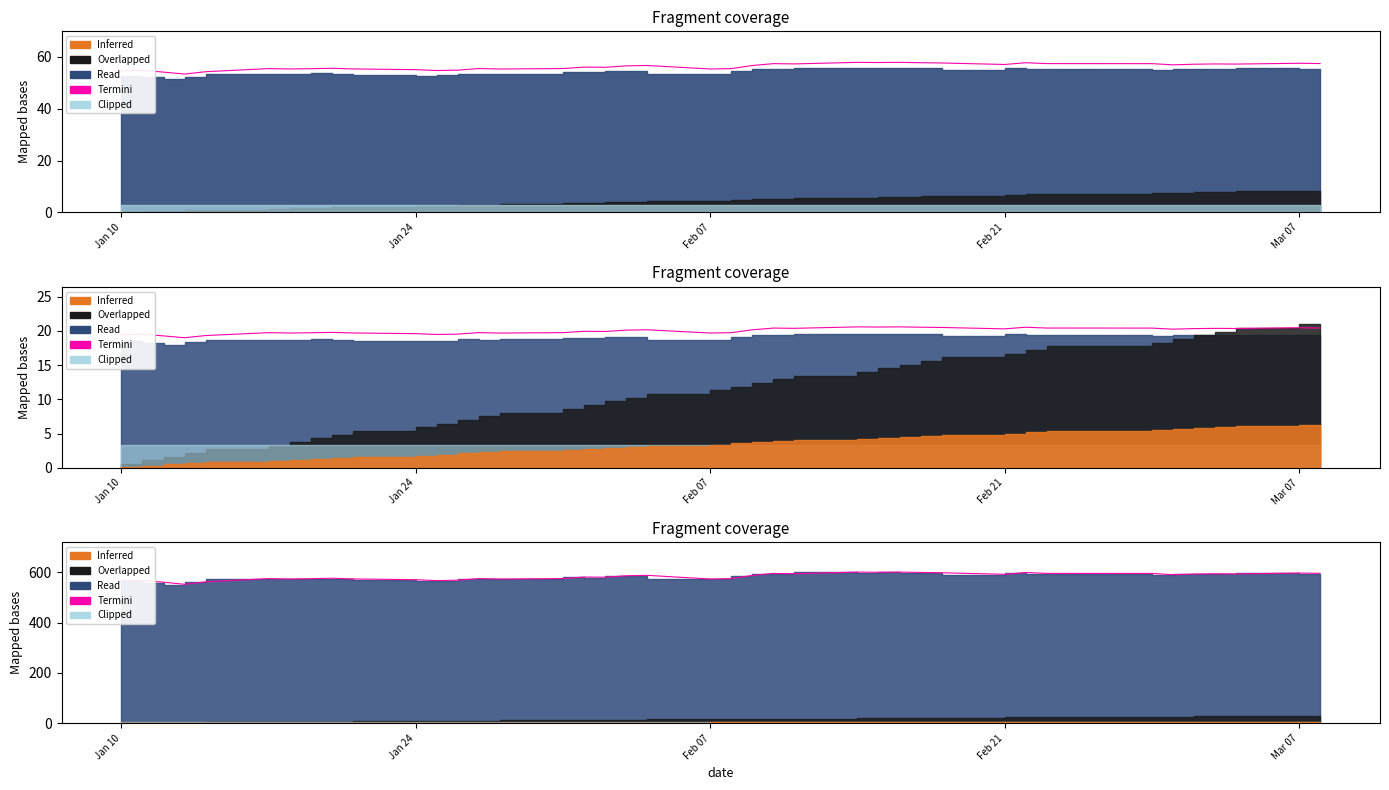

What is the difference between the maximum and minimum values?

48.5